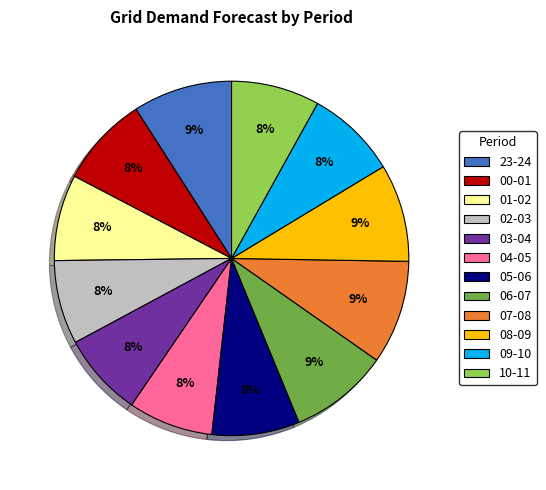

How many slices are in this pie chart?

12